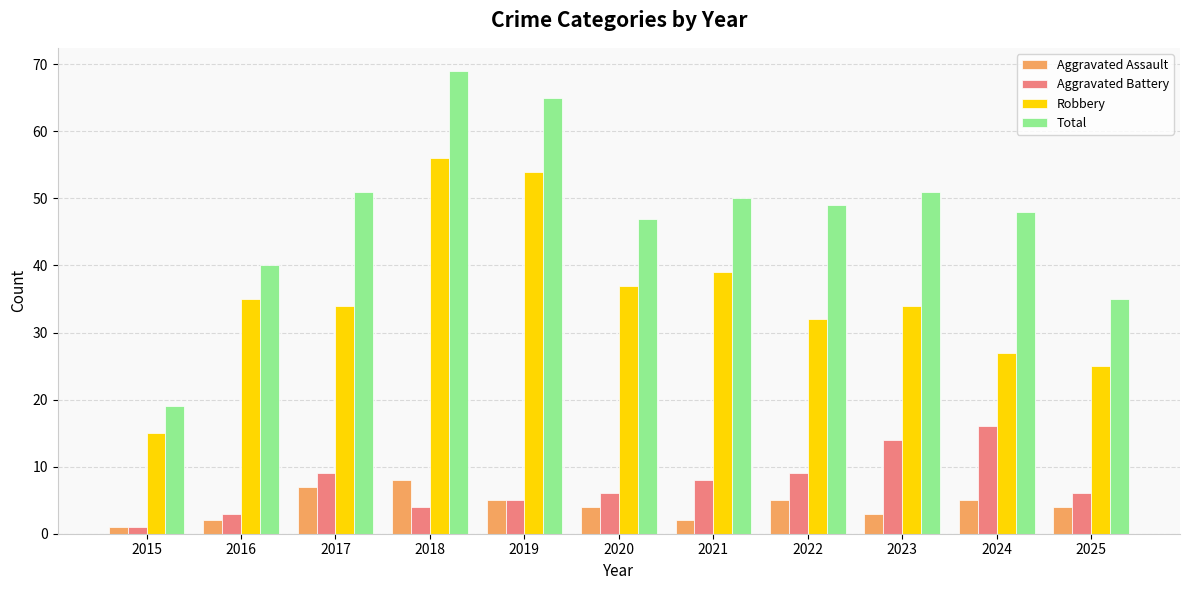

The value of Aggravated Assault at 2017 is 7. True or false?

True